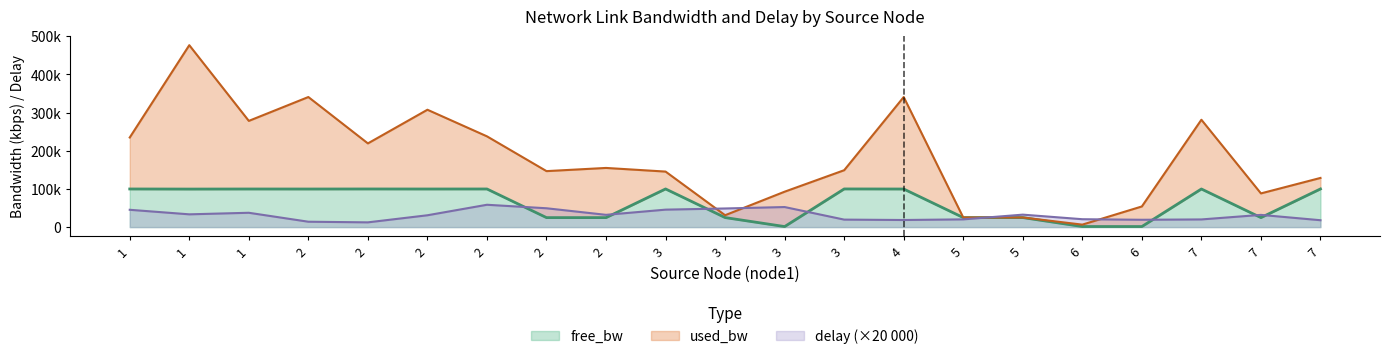

Where do free_bw and delay first cross each other?

2 and 2